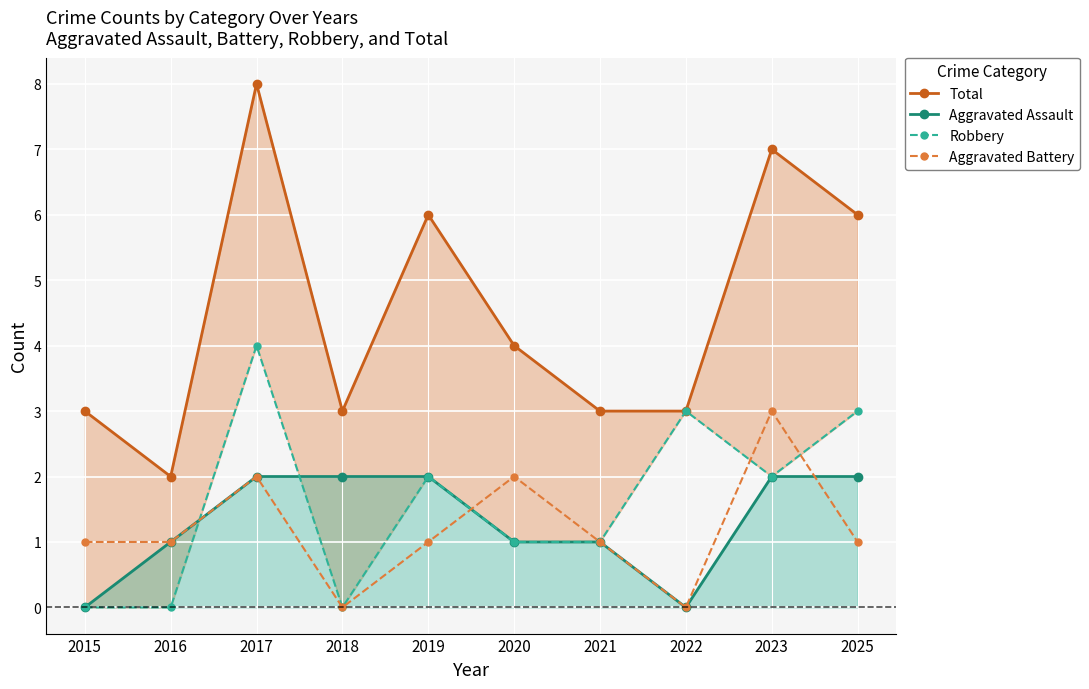

Which series changed the most between 2022 and 2023?

Total